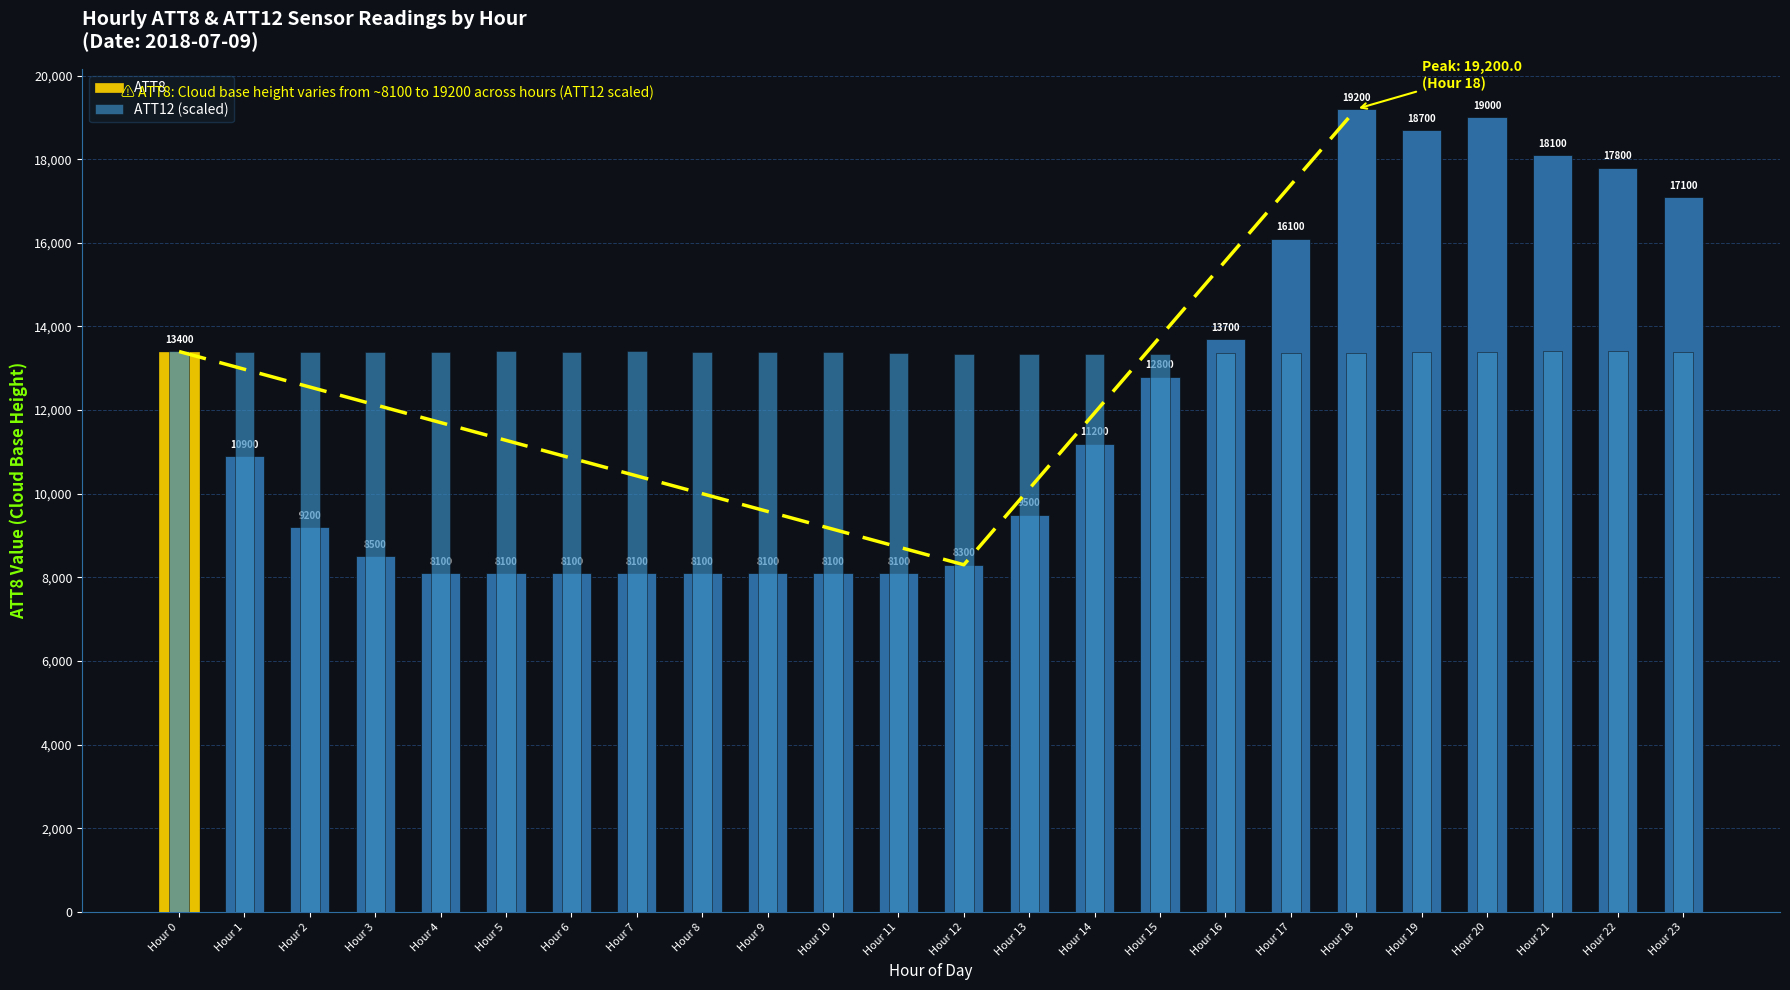

What is the total value across all series at Hour 16?

27069.6